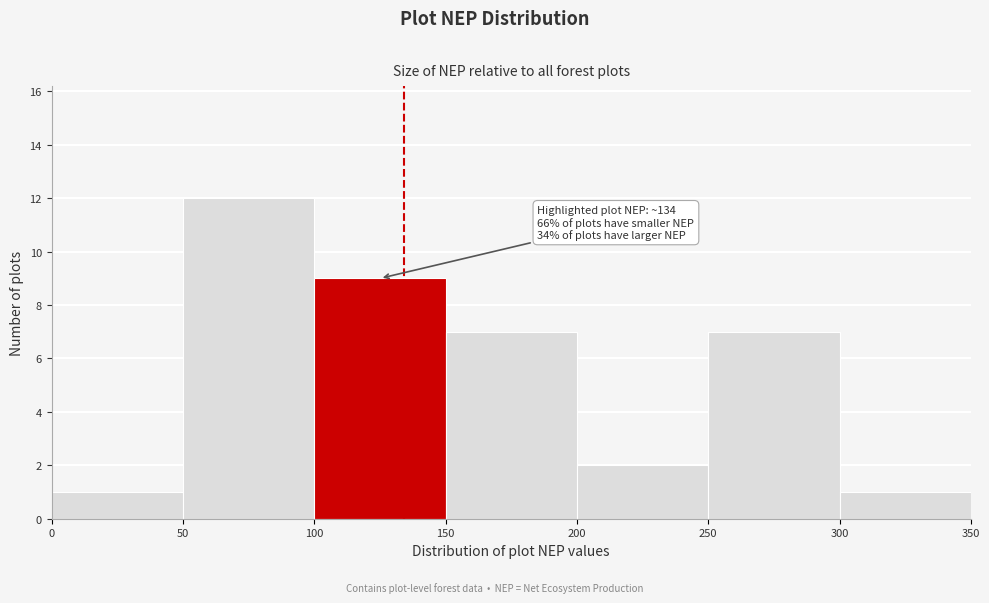

Which range on the x-axis has the tallest bar?

50 to 100